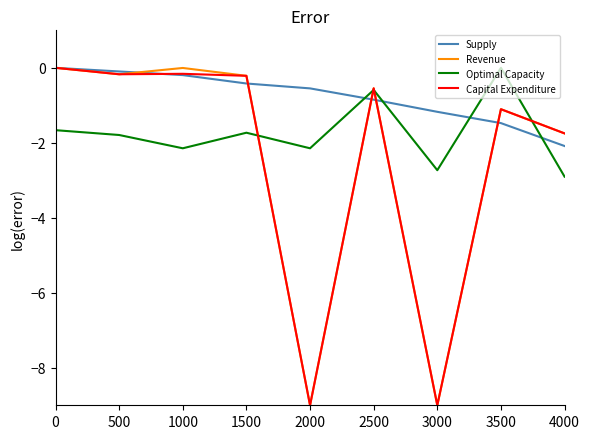

The Capital Expenditure series shows -9.0 at 3000. True or false?

True